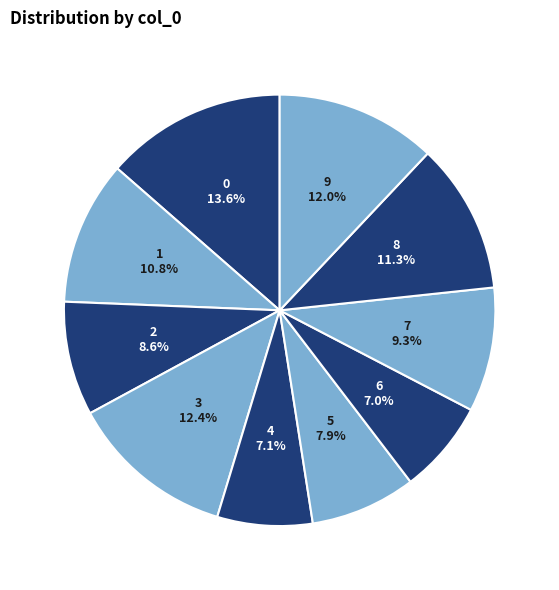

What percentage is the 5 slice, to the nearest percent?

8%